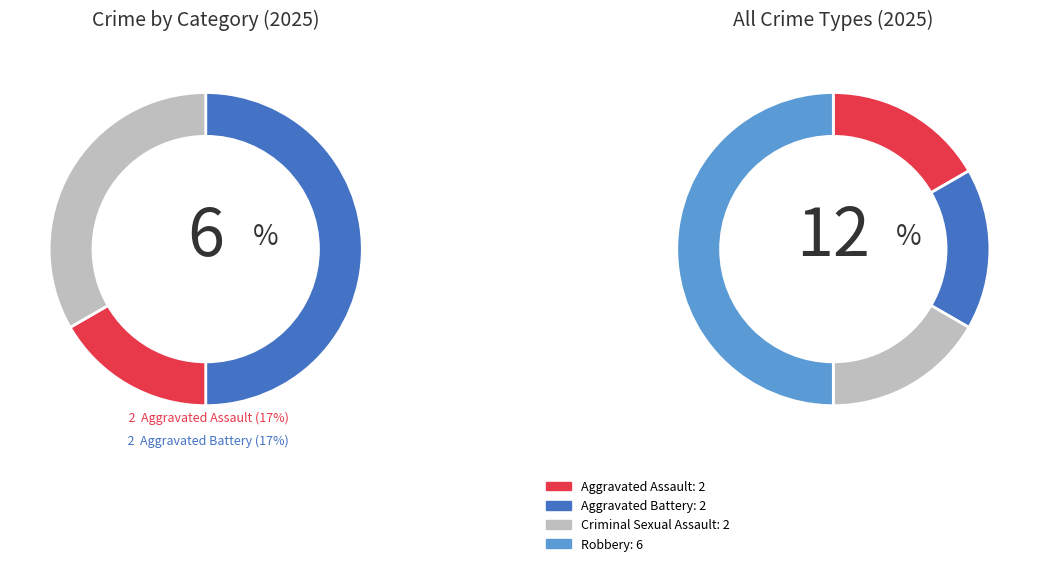

Which category has the biggest portion of the pie?

Robbery